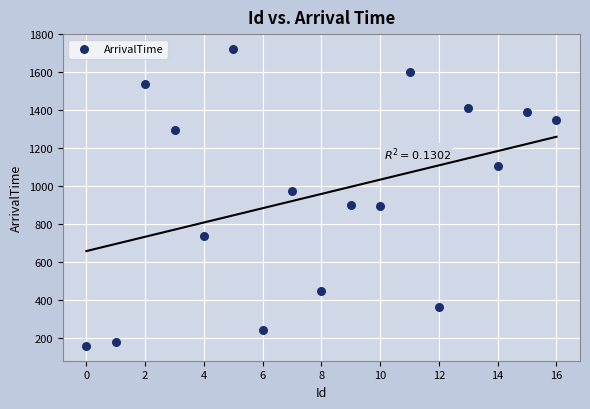

What is the range of Y values (max minus min)?

1567